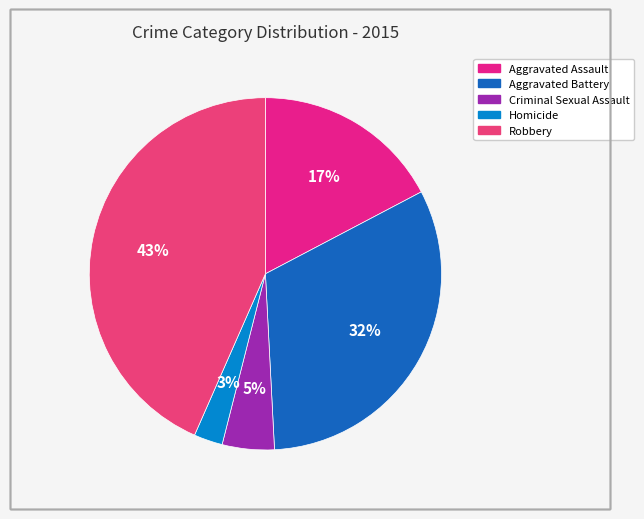

The Aggravated Battery slice represents 45% of the pie. True or false?

False